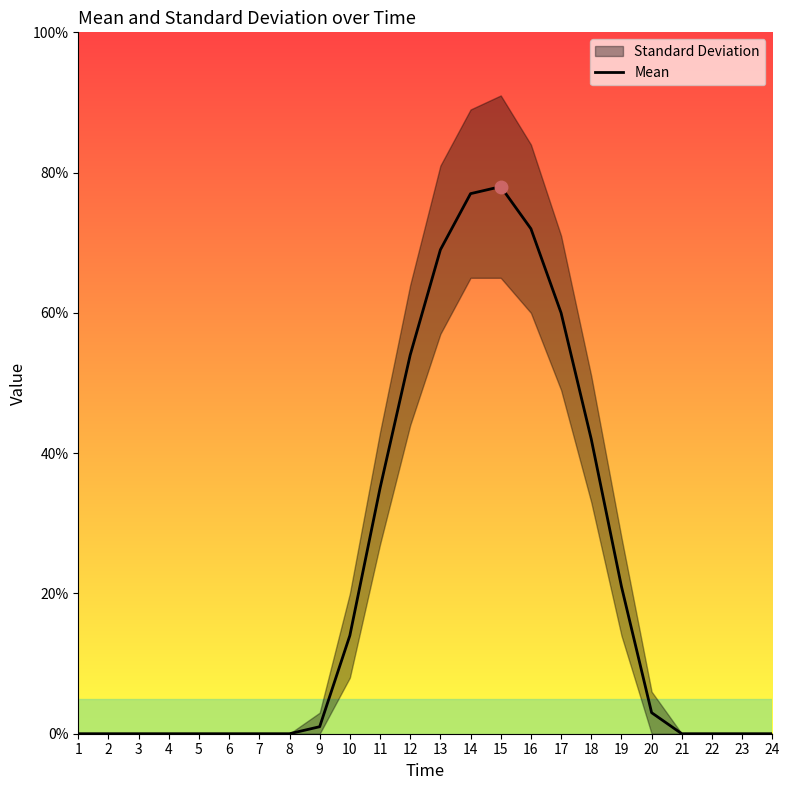

How many categories are shown in the chart?

24